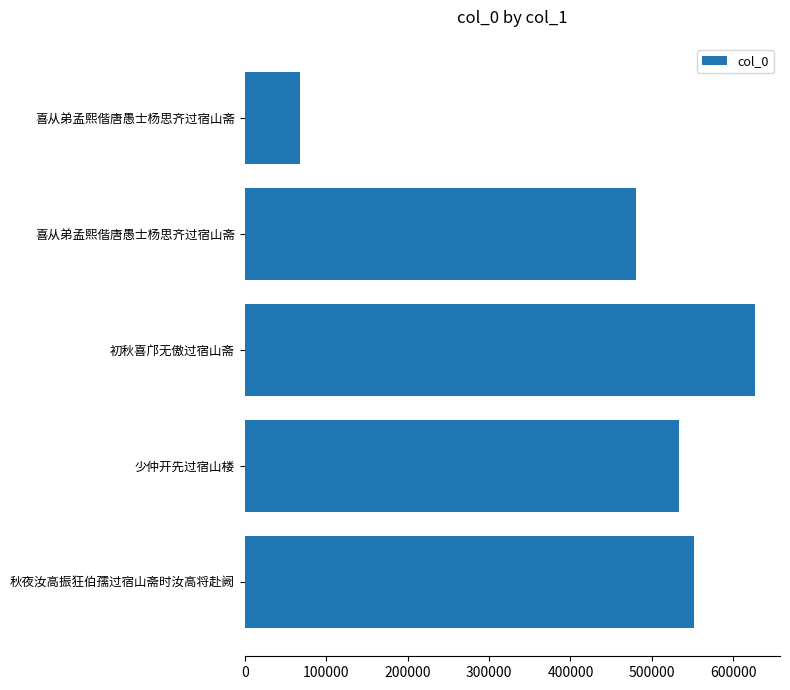

What is the smallest value displayed?

67603